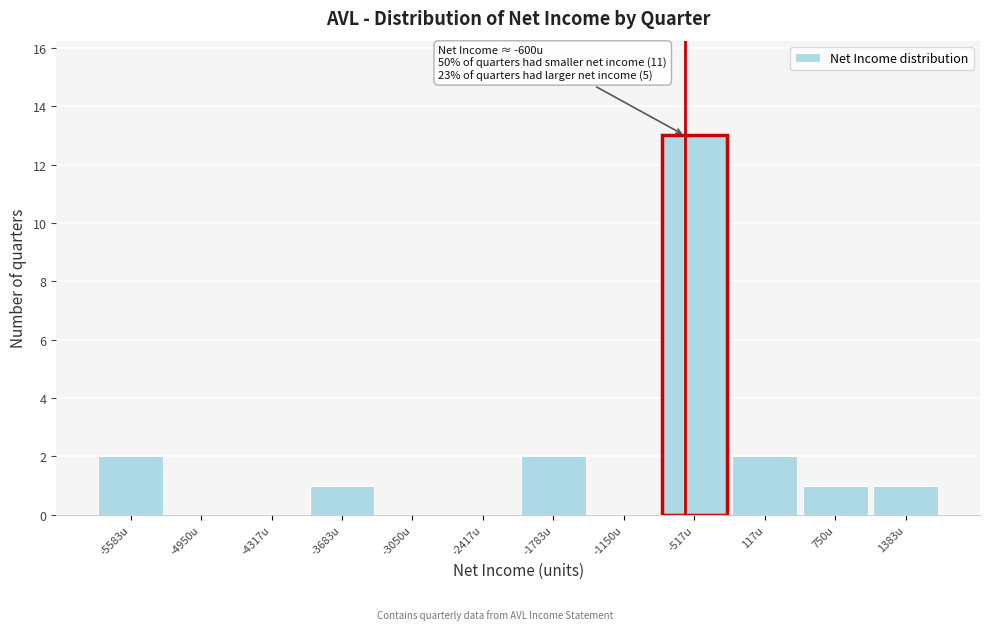

Over which range of the x-axis is the bar tallest?

-800 to -200